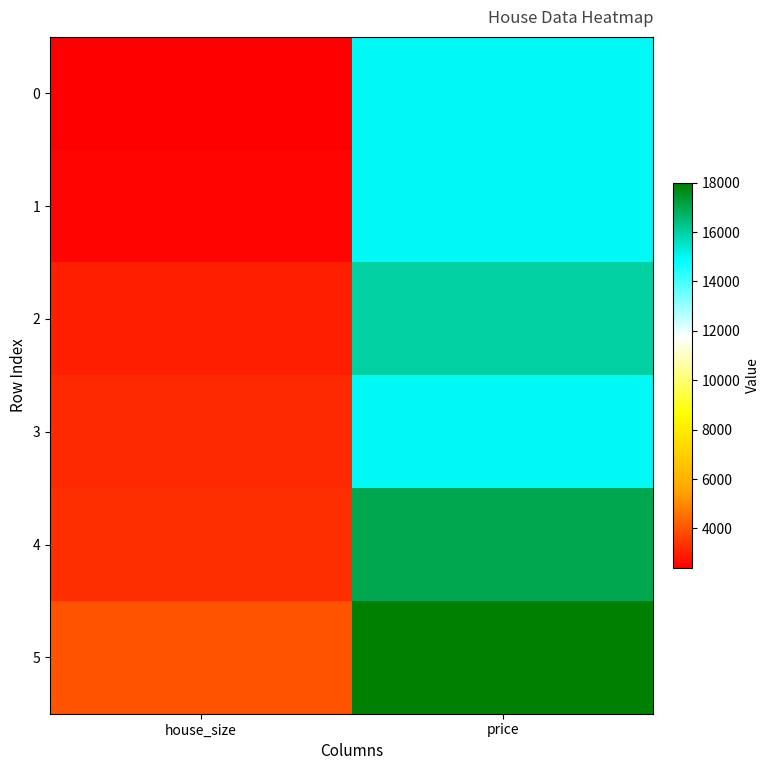

What is the total value across all series at price?

96000